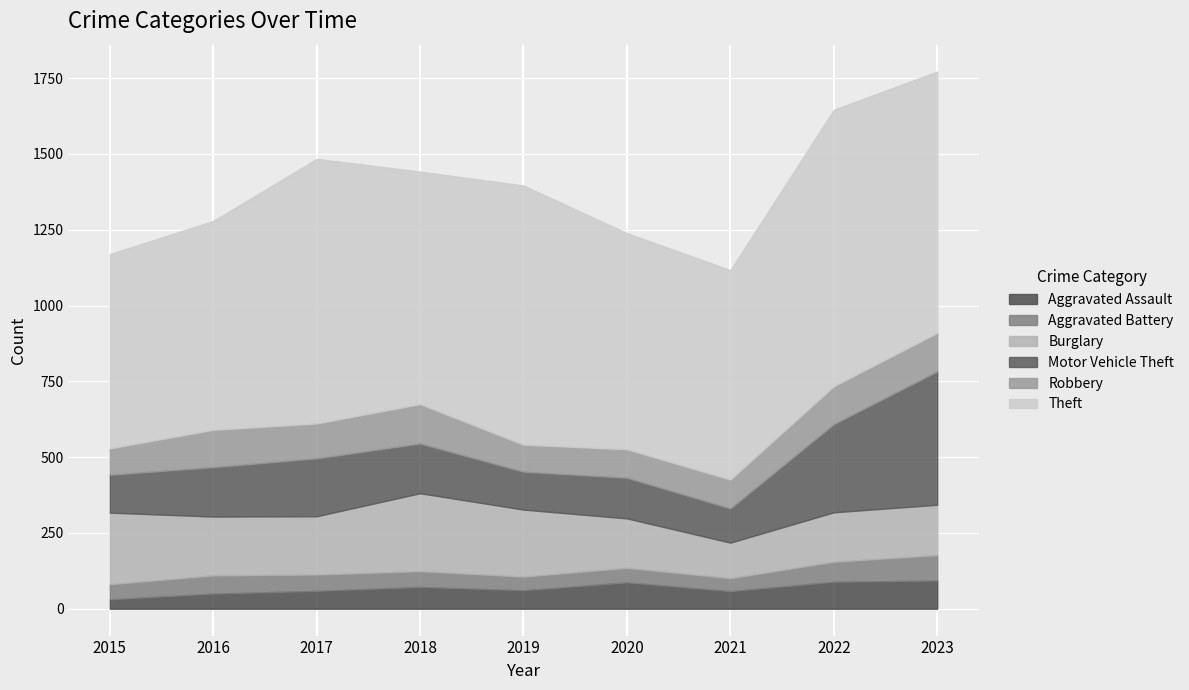

What is the difference between the Burglary values at 2019 and 2023?

55